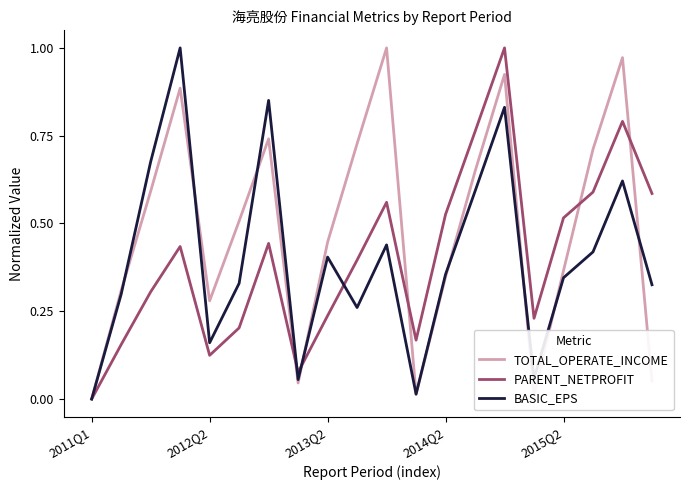

Which series has the largest total across all categories?

TOTAL_OPERATE_INCOME